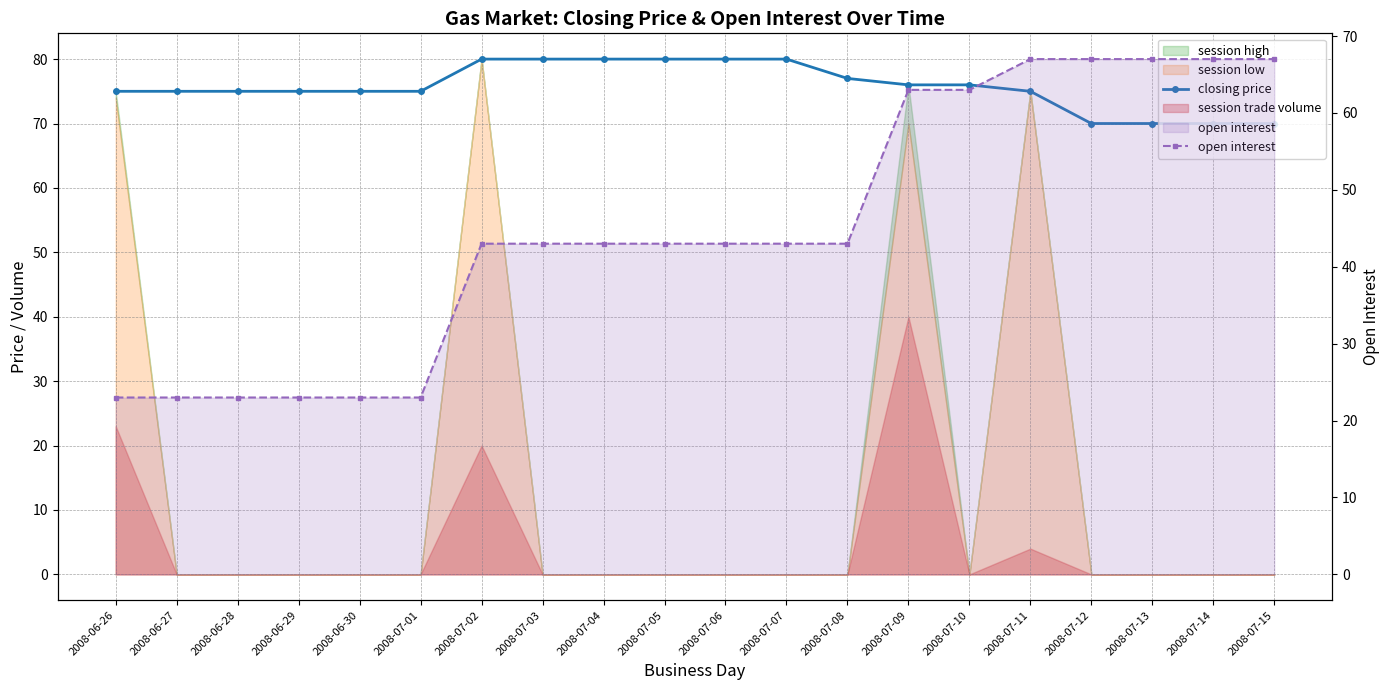

Does the chart have visible grid lines?

Yes